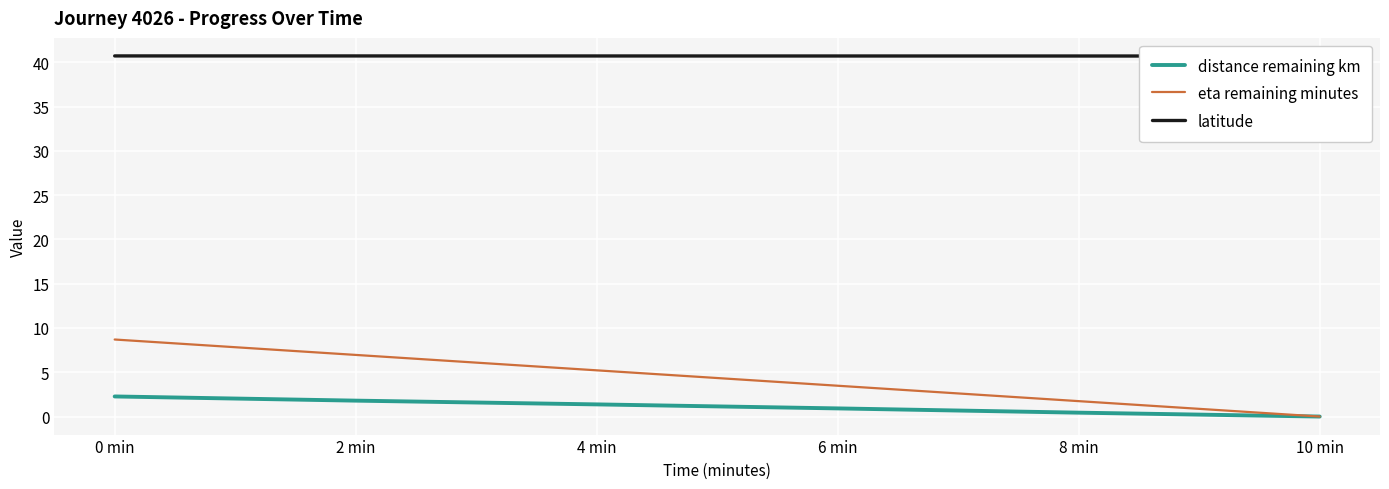

Is it true that latitude equals 40.7 at 6 min?

True